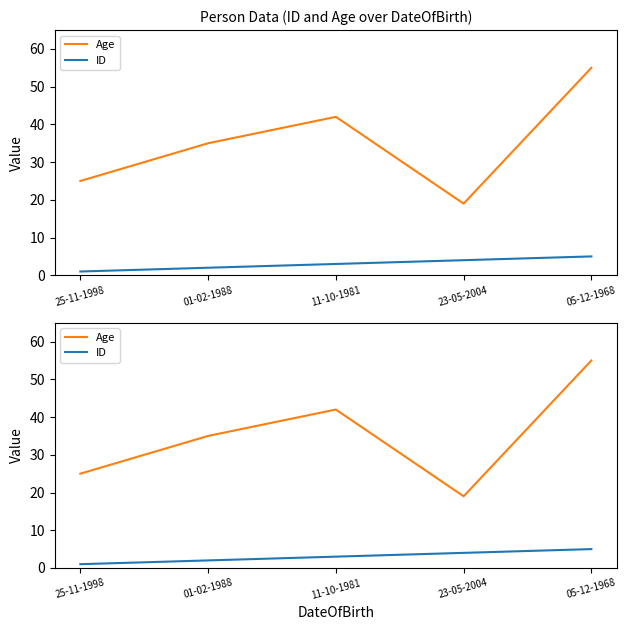

Rank the categories by Age value from lowest to highest.

23-05-2004, 25-11-1998, 01-02-1988, 11-10-1981, 05-12-1968